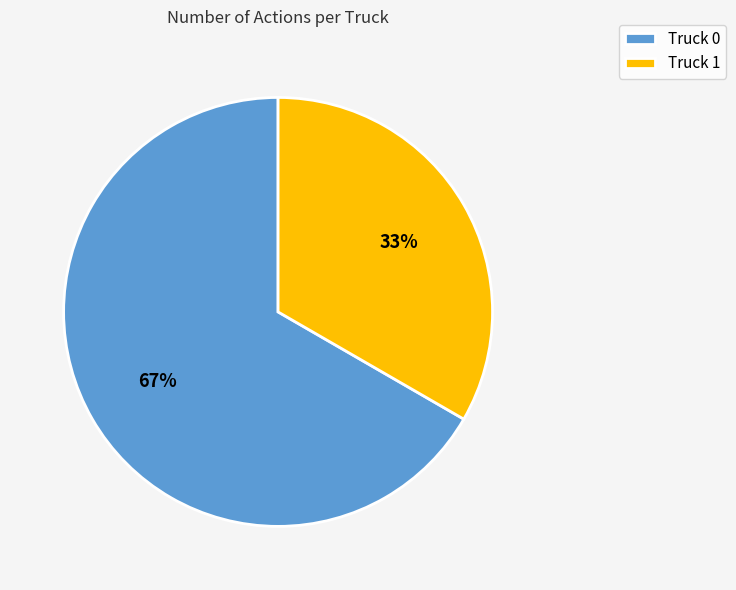

Which has a higher value, Truck 1 or Truck 0?

Truck 0